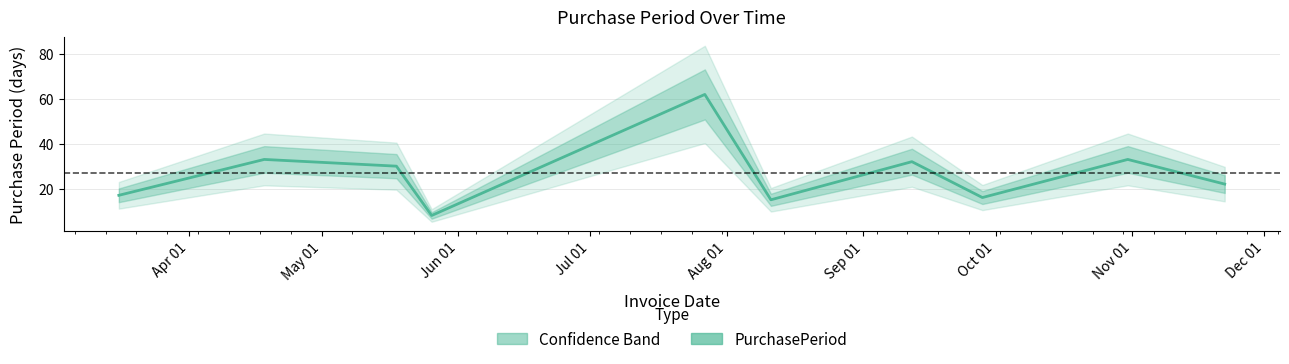

What is the sum of all values?

268